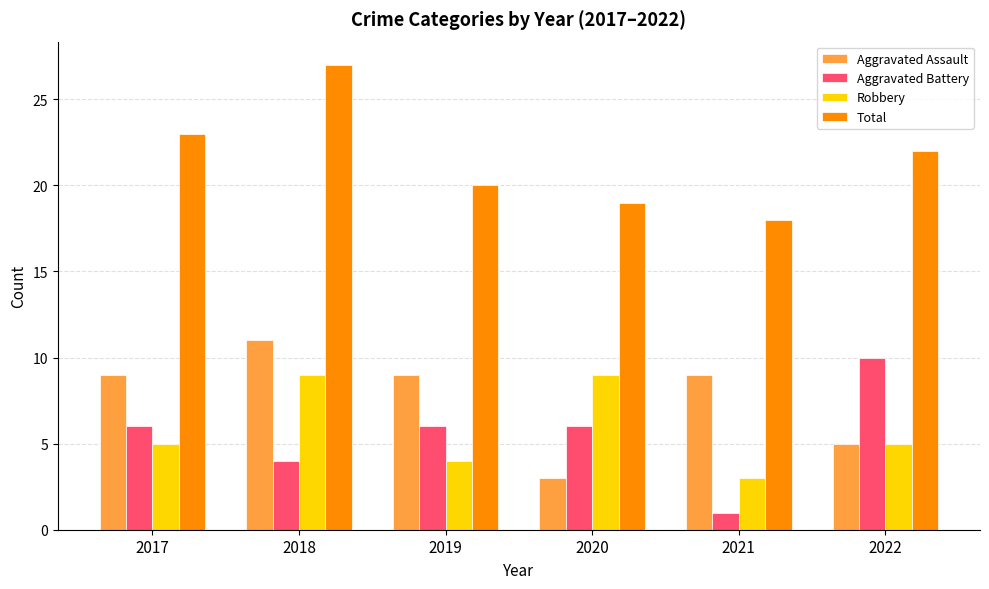

The Total series shows 27 at 2018. True or false?

True